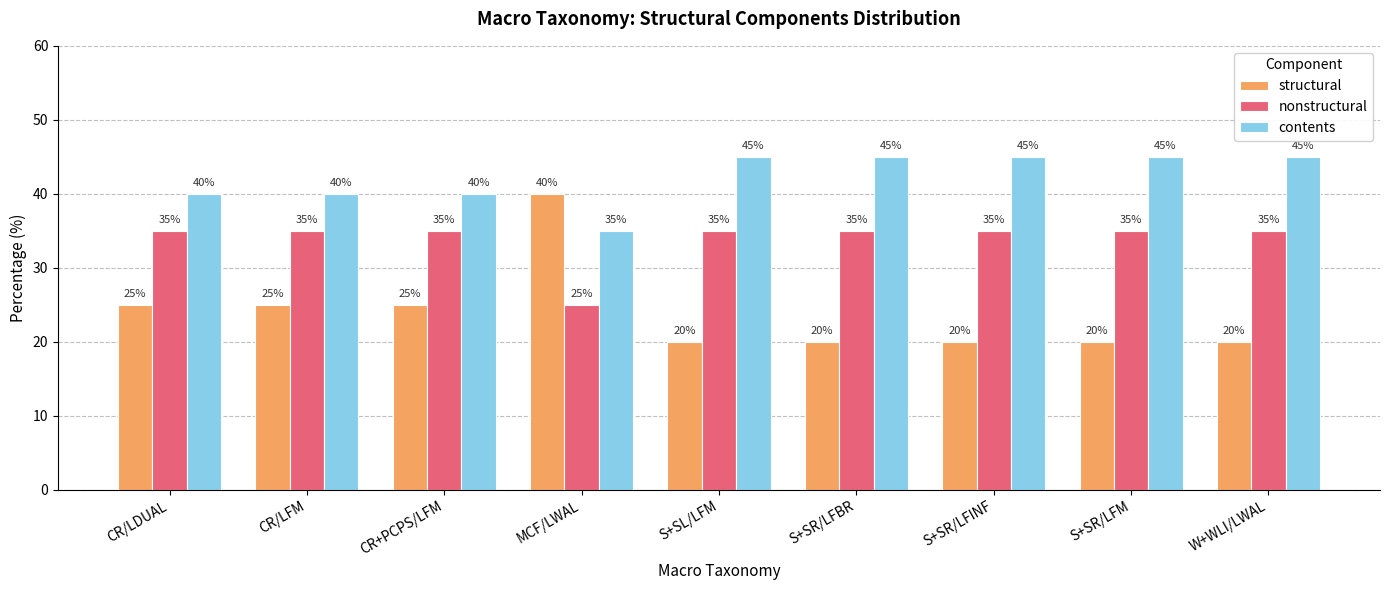

Reading left to right, extract all data points from this chart.

structural: CR/LDUAL=25	CR/LFM=25	CR+PCPS/LFM=25	MCF/LWAL=40	S+SL/LFM=20	S+SR/LFBR=20	S+SR/LFINF=20	S+SR/LFM=20	W+WLI/LWAL=20
nonstructural: CR/LDUAL=35	CR/LFM=35	CR+PCPS/LFM=35	MCF/LWAL=25	S+SL/LFM=35	S+SR/LFBR=35	S+SR/LFINF=35	S+SR/LFM=35	W+WLI/LWAL=35
contents: CR/LDUAL=40	CR/LFM=40	CR+PCPS/LFM=40	MCF/LWAL=35	S+SL/LFM=45	S+SR/LFBR=45	S+SR/LFINF=45	S+SR/LFM=45	W+WLI/LWAL=45